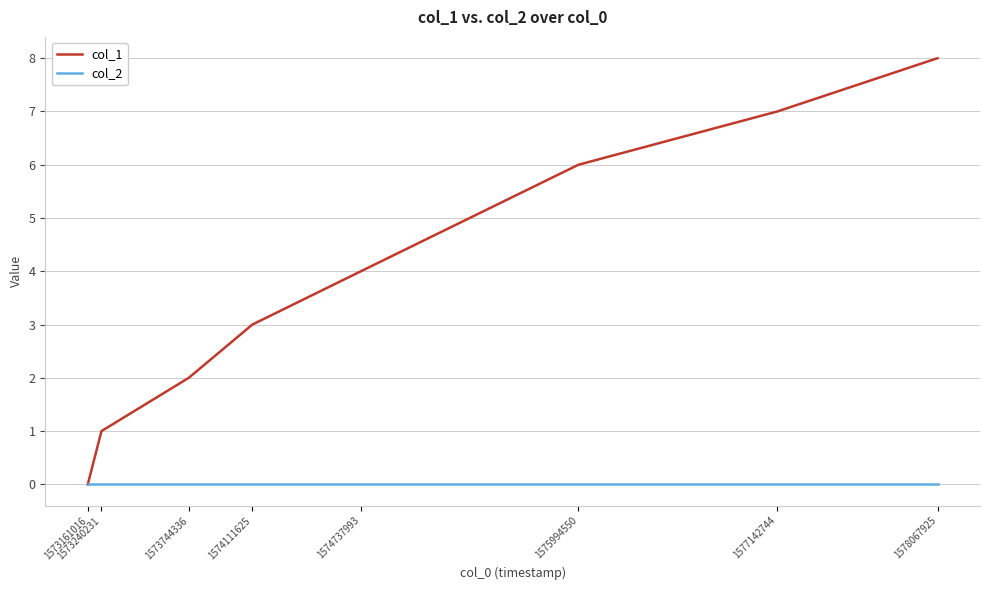

True or false: col_1 has more than 1 interior local peaks.

False